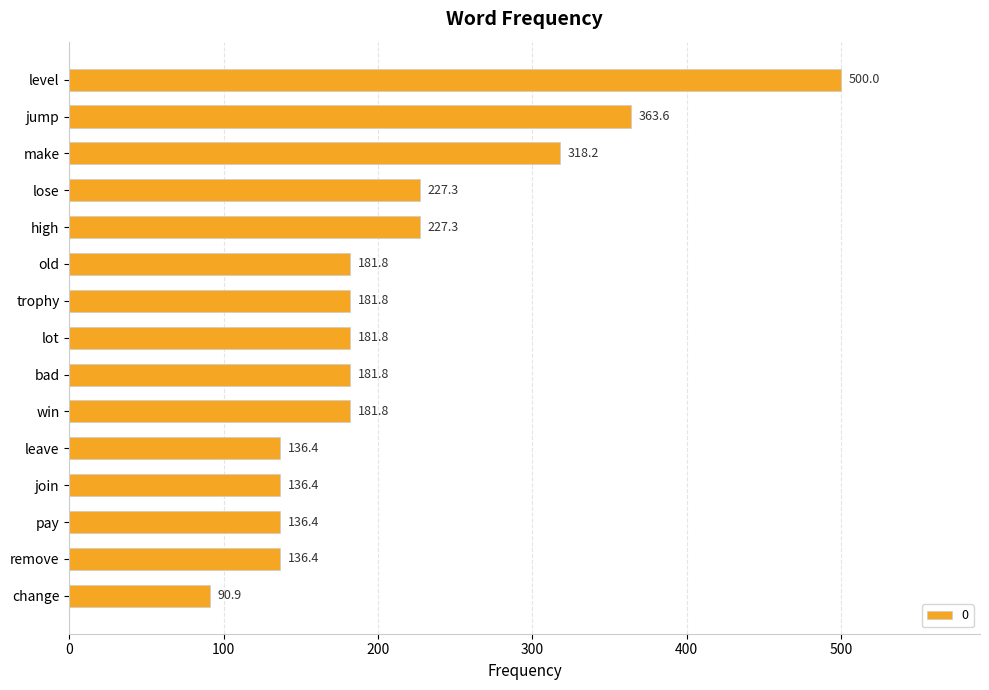

Are the bars horizontal?

Yes